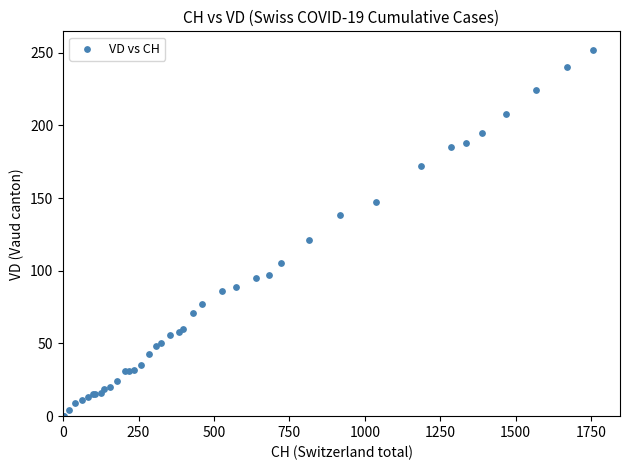

What Y value in the scatter plot is closest to 126?

121